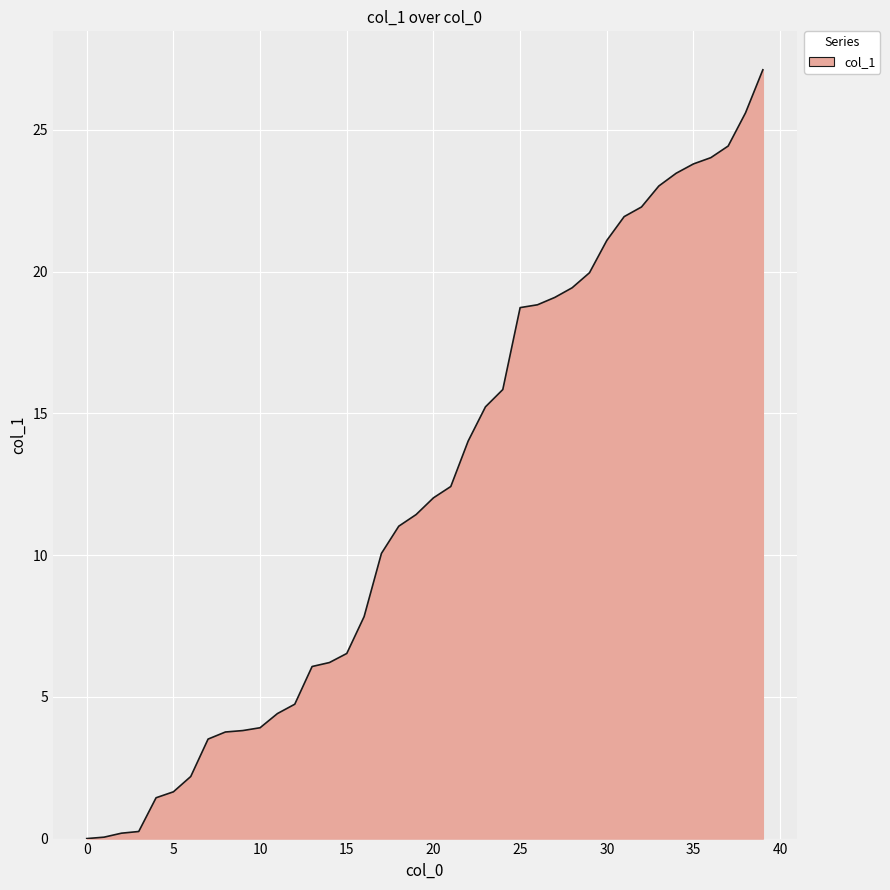

What is the difference between the maximum and minimum values?

27.1